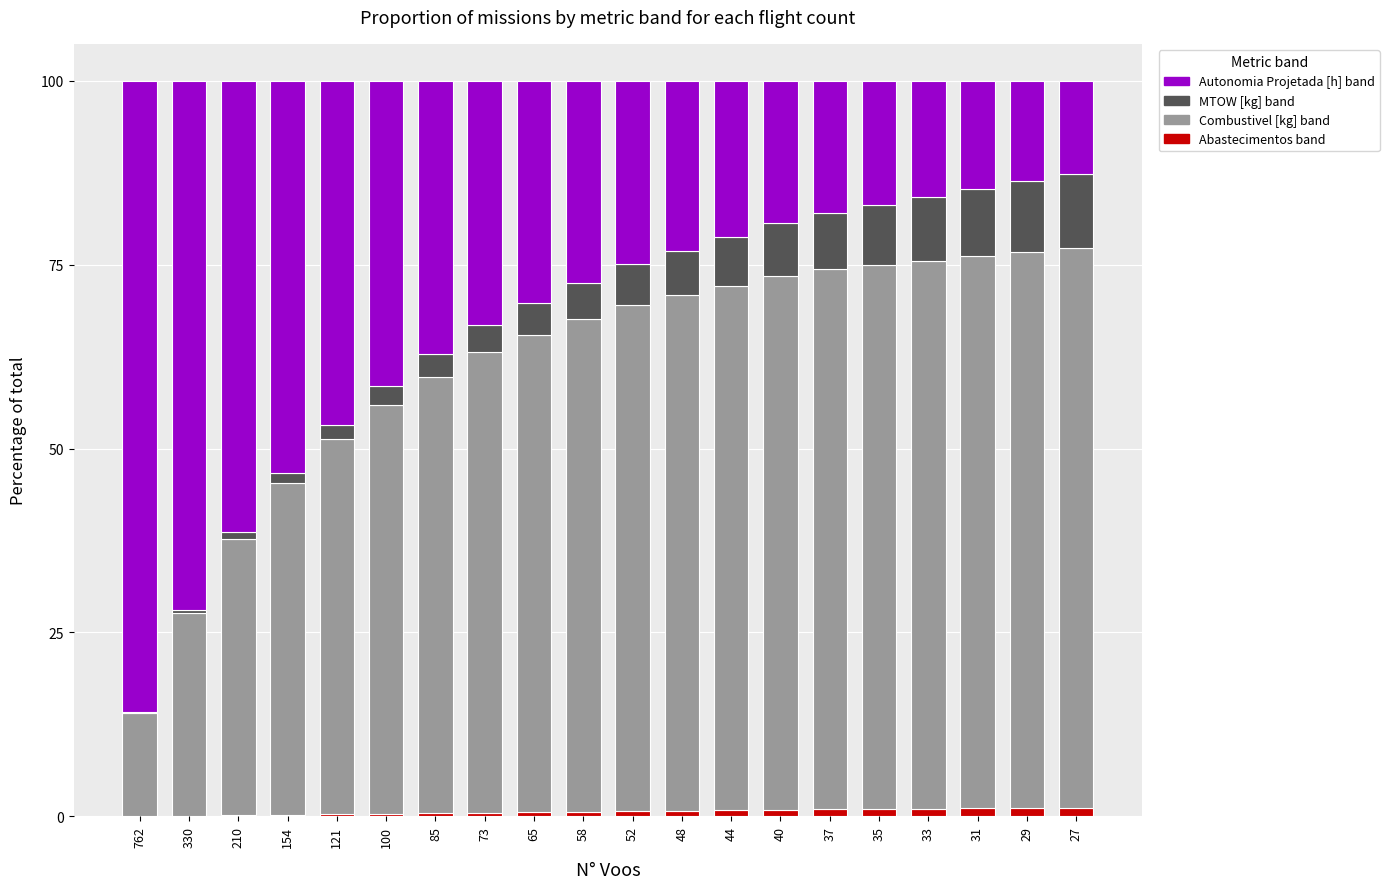

How many categories are shown in the chart?

20